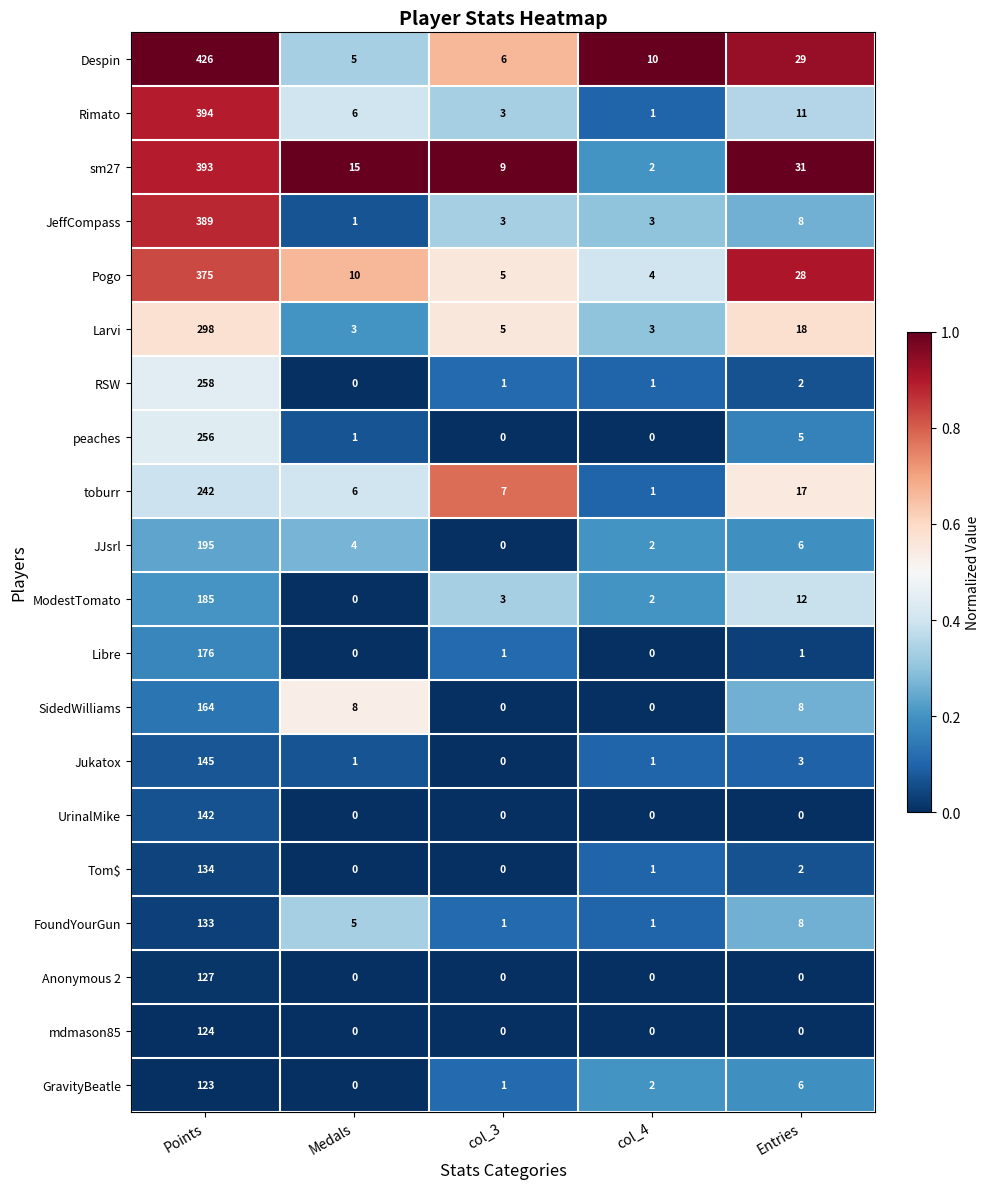

Is the value of toburr at col_3 greater than the value of Rimato at col_4?

Yes